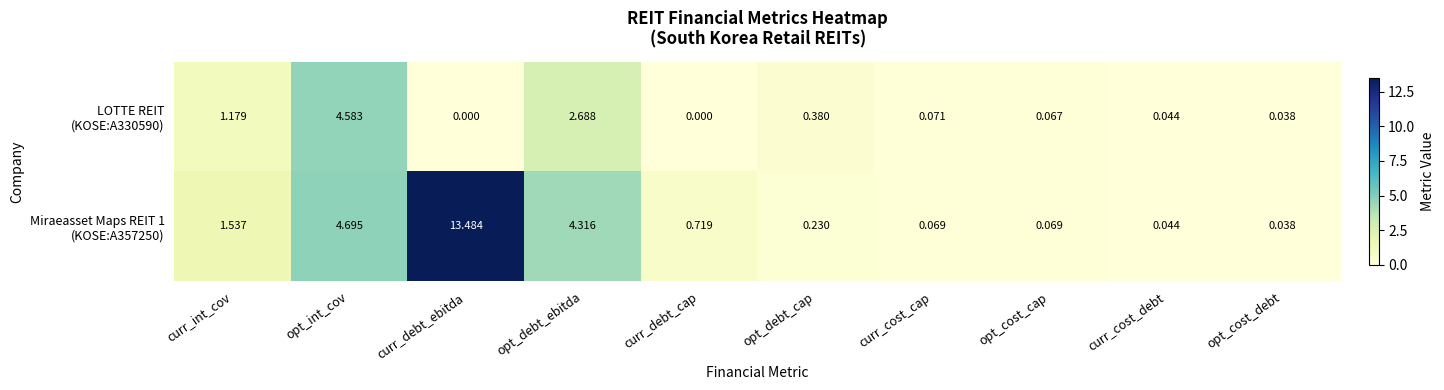

At which category is the sum across all series the highest?

curr_debt_ebitda